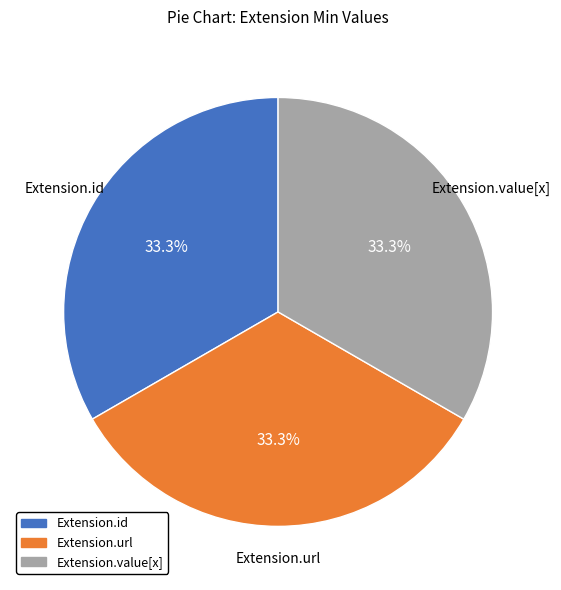

Count the number of slices in the pie.

3